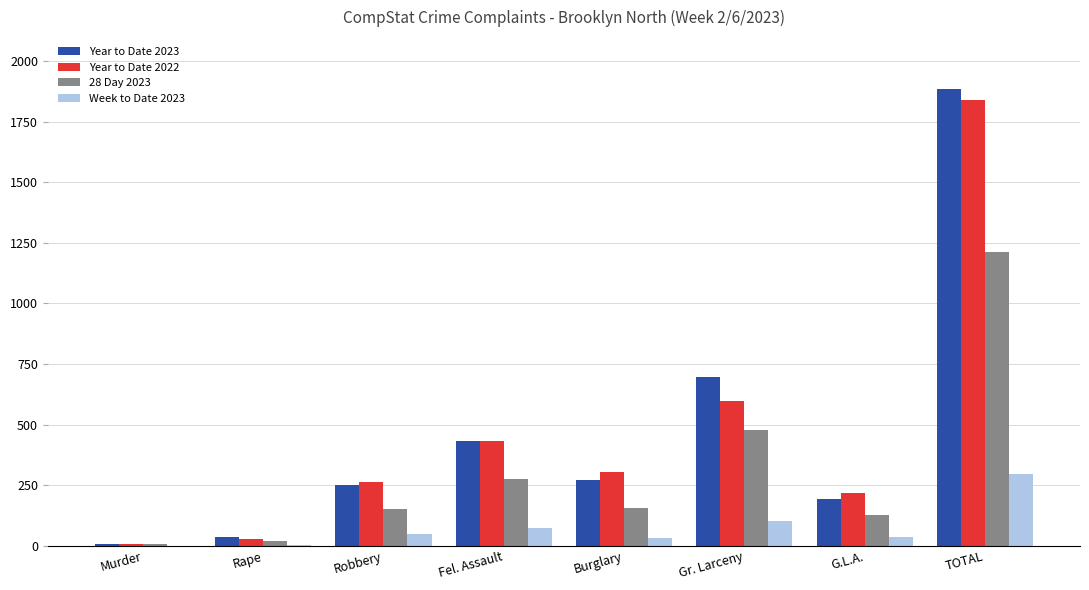

What are all the series names shown in the legend?

Year to Date 2023, Year to Date 2022, 28 Day 2023, Week to Date 2023